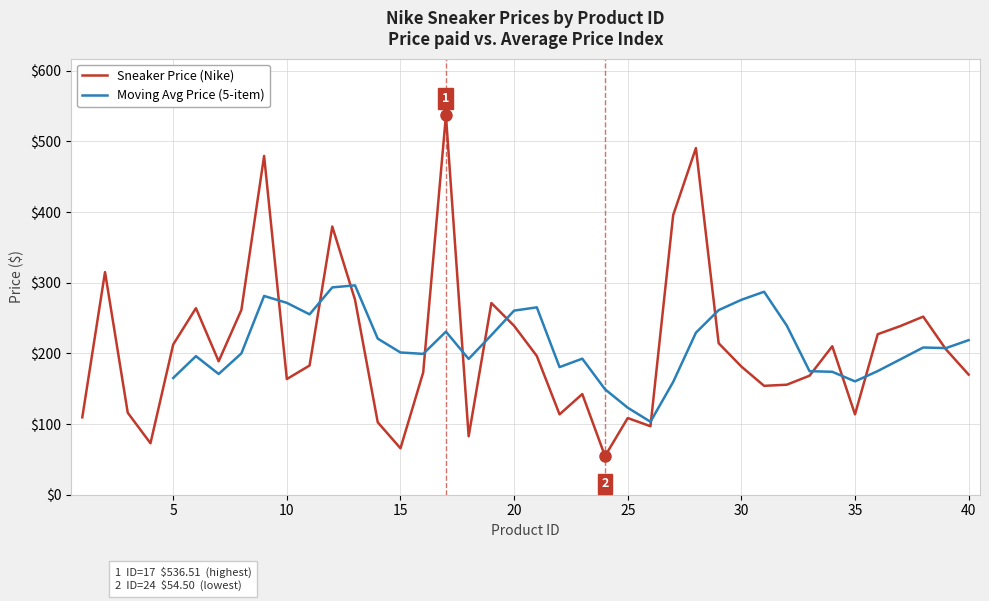

What is the value of the 4th point from the left?

72.7